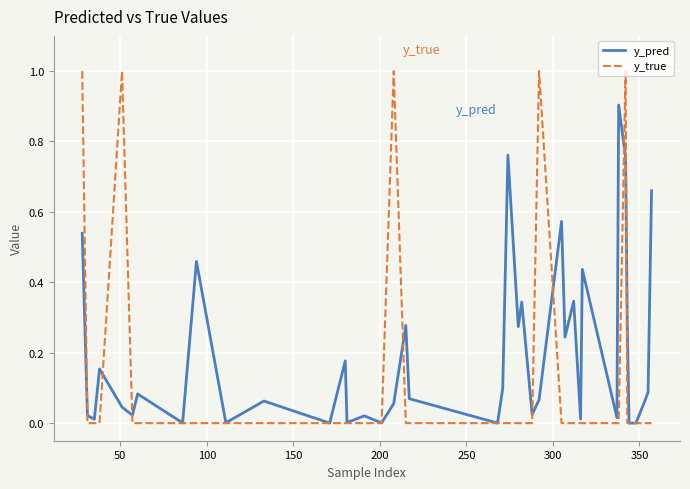

Rank the series by their maximum value, from highest to lowest.

y_true, y_pred